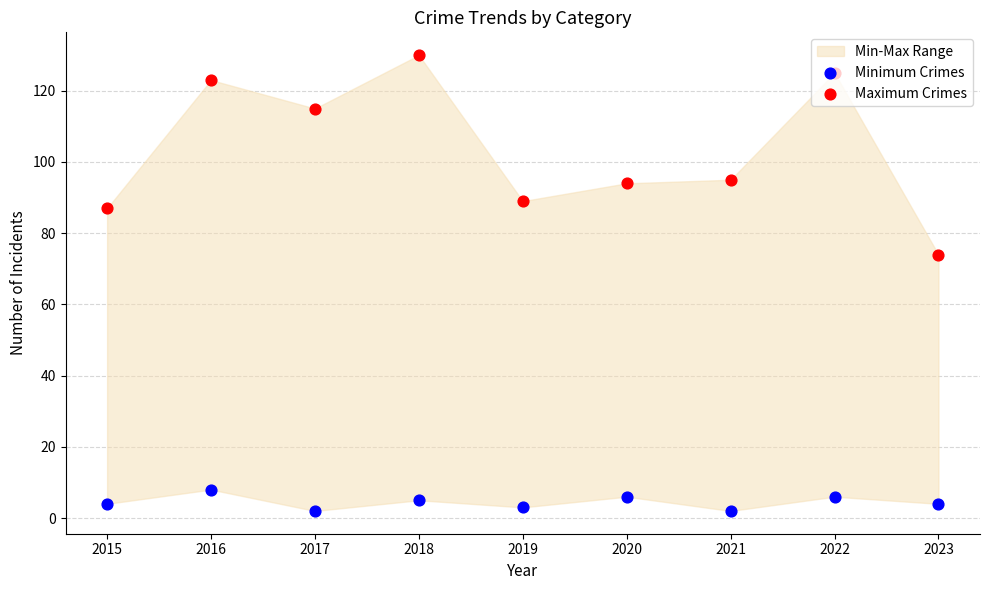

Which series has the largest total across all categories?

Maximum Crimes